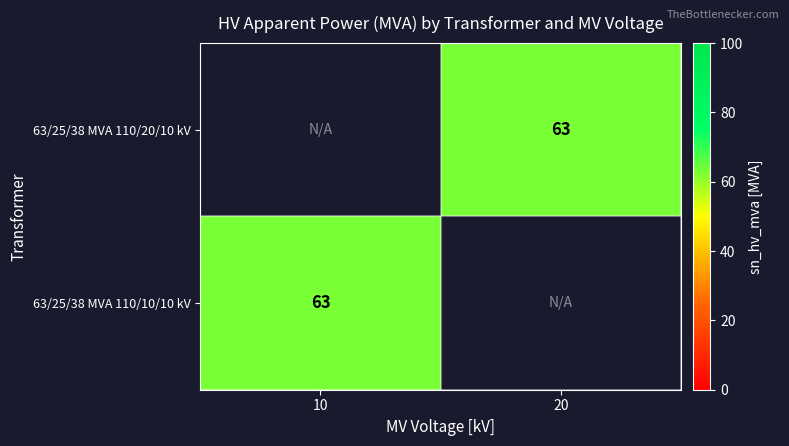

List the series in order of their peak value, lowest first.

63/25/38 MVA 110/20/10 kV, 63/25/38 MVA 110/10/10 kV